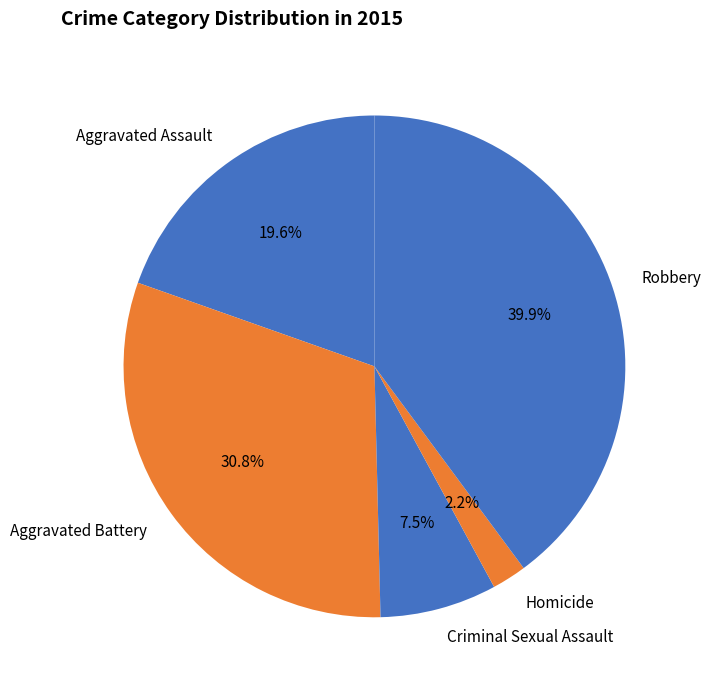

What is the smallest slice in the pie chart?

Homicide